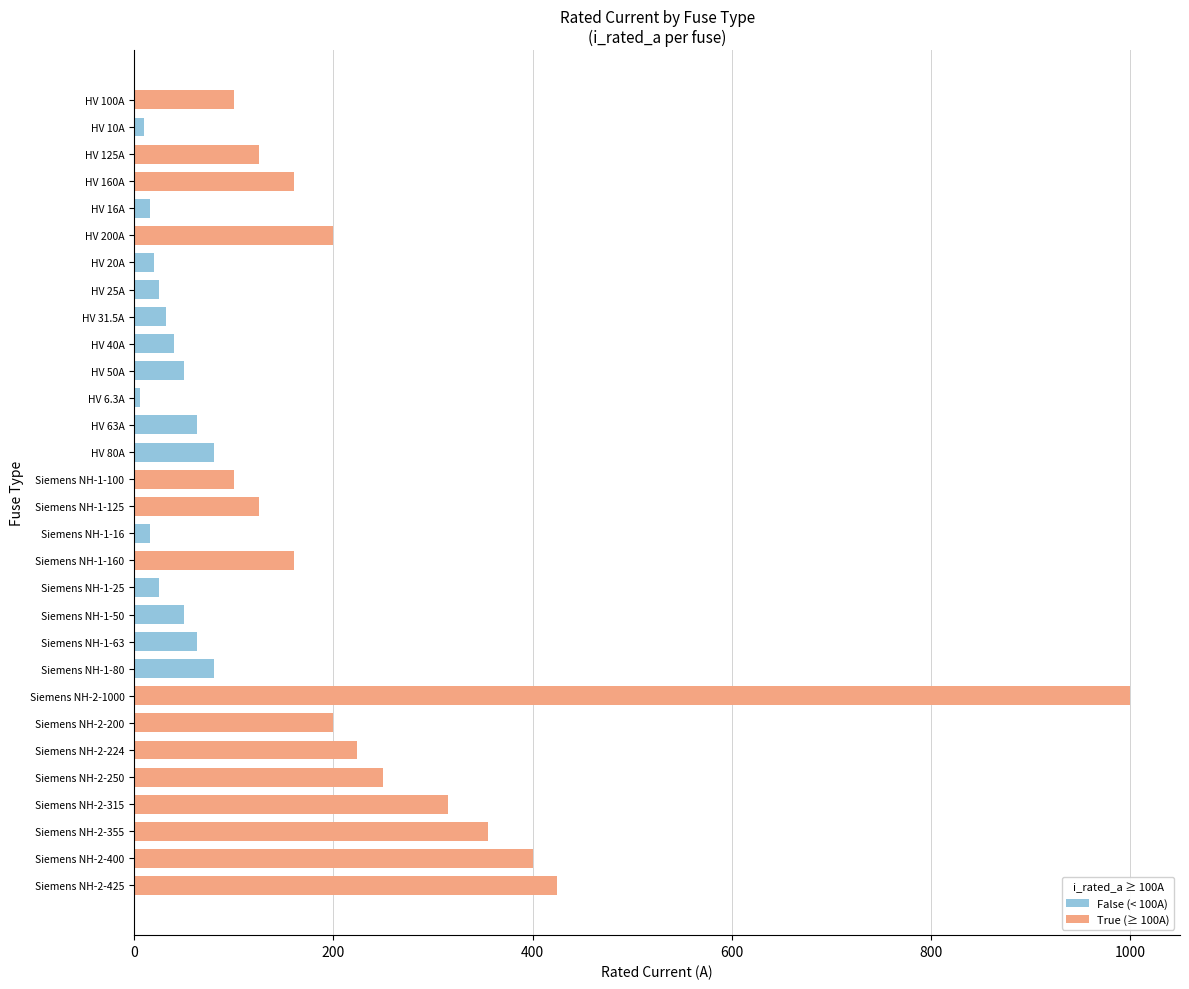

What is the sum of all False (< 100A) values?

575.8